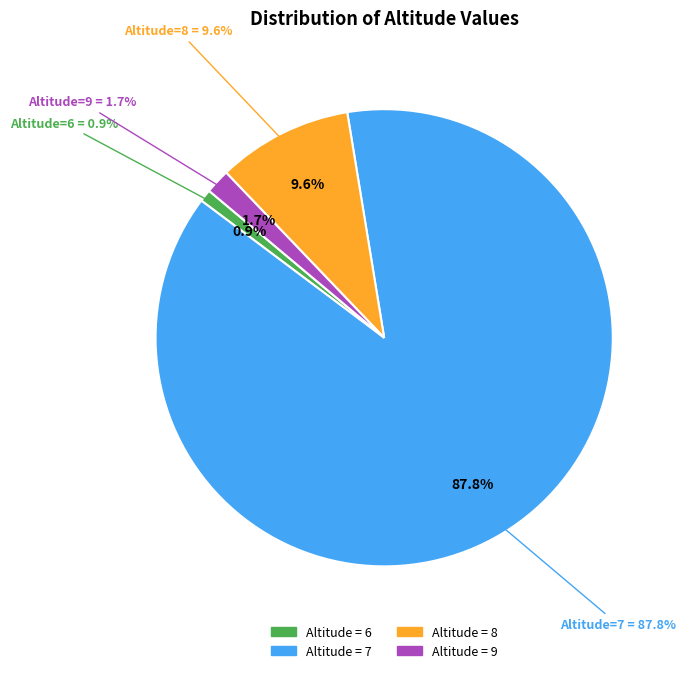

Between 6 and 8, which is larger?

8